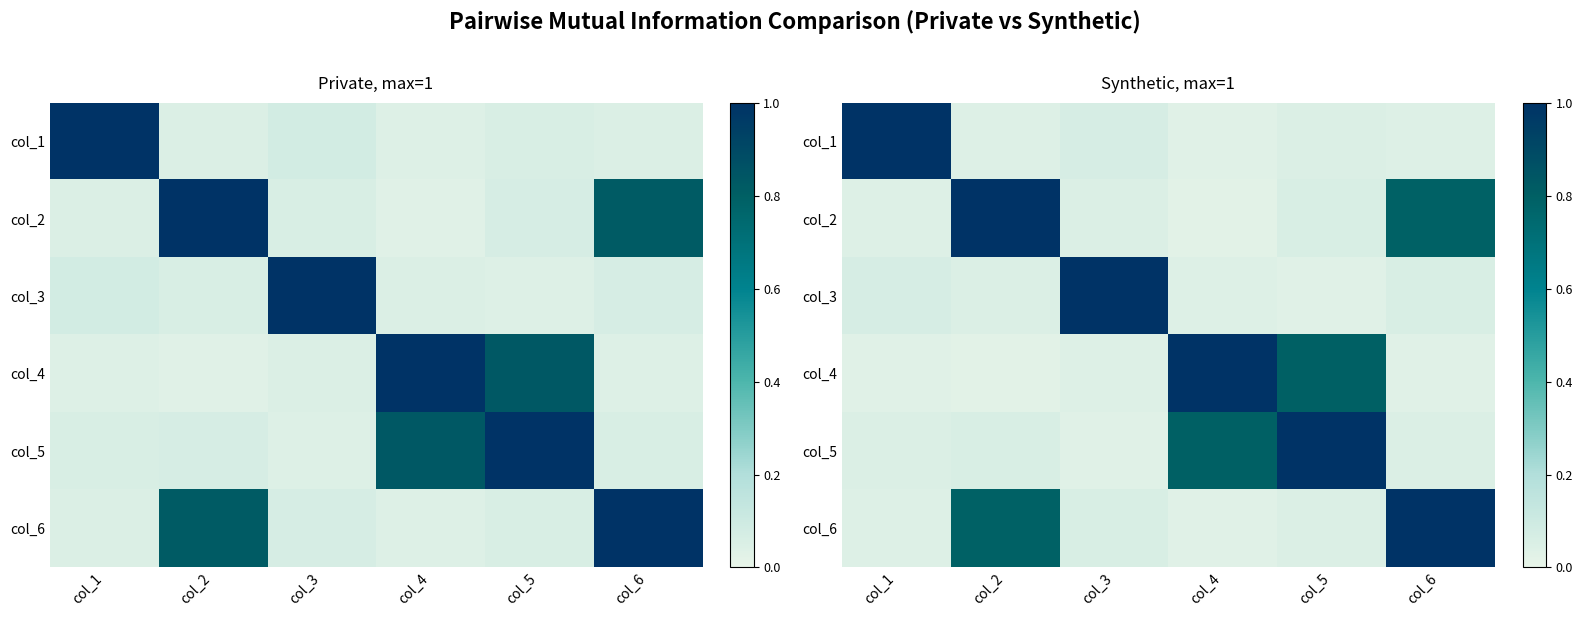

What is the total value across all series at col_1?

1.2